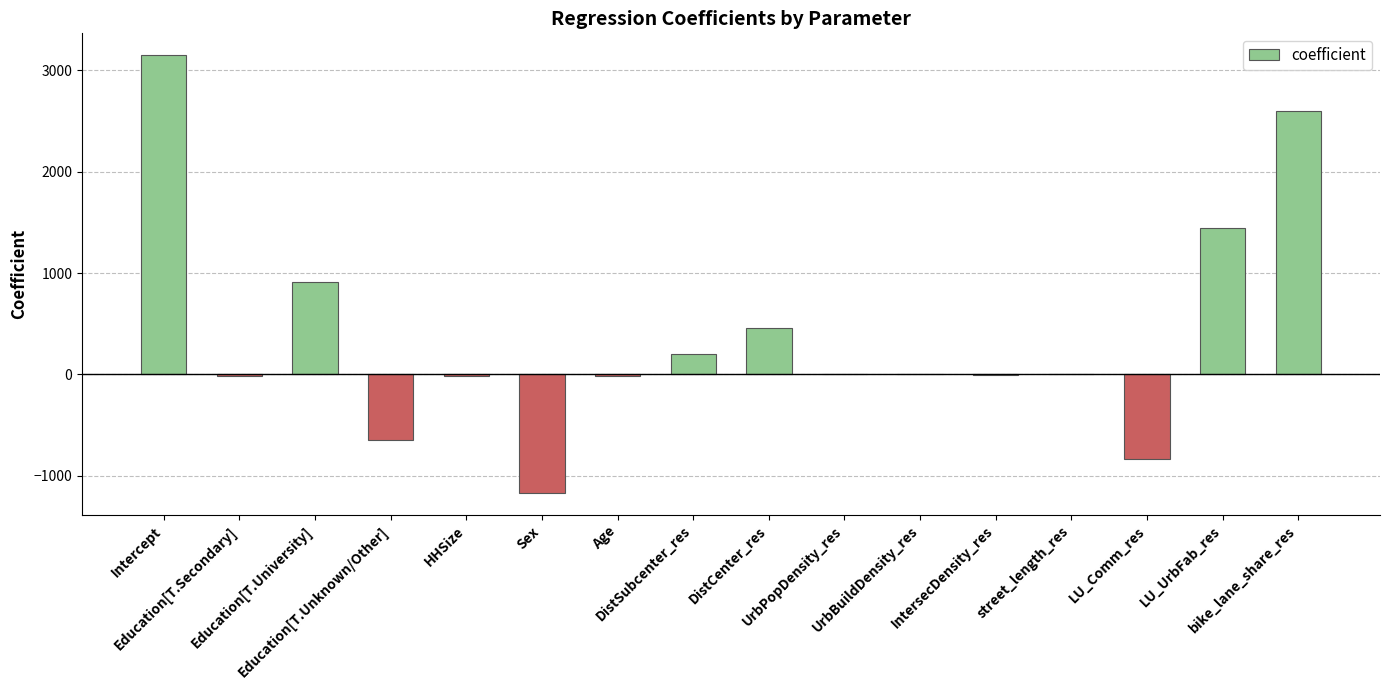

Between bike_lane_share_res and LU_Comm_res, which is larger?

bike_lane_share_res